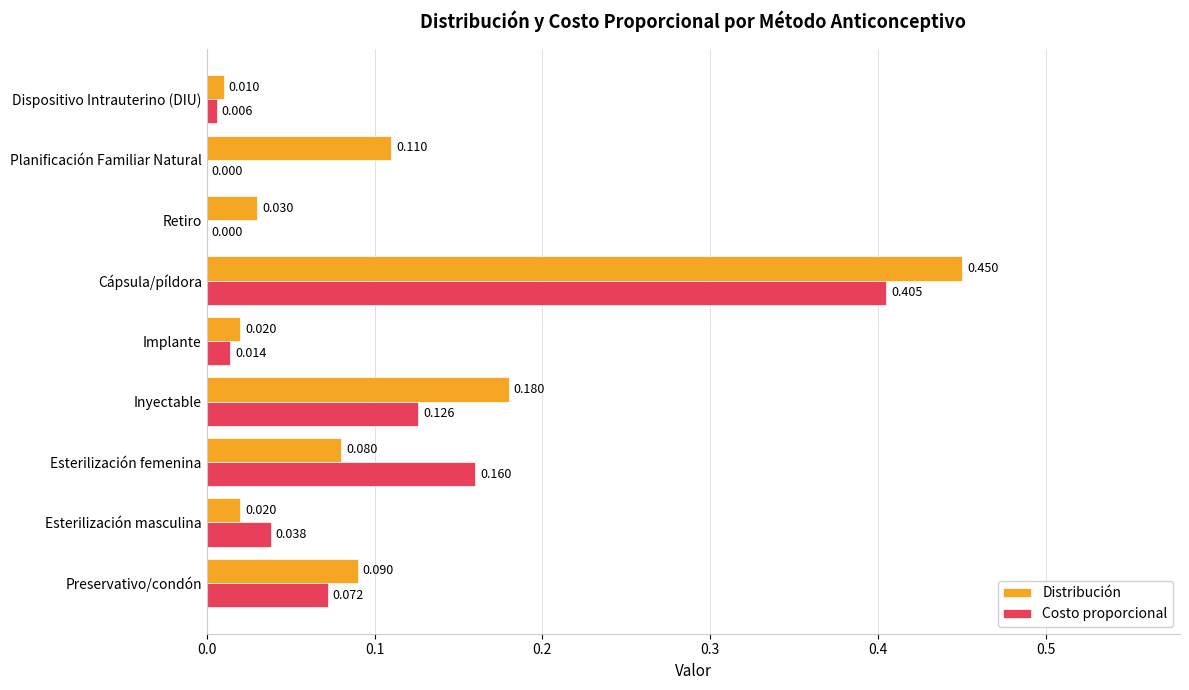

At which category is the sum across all series the highest?

Cápsula/píldora